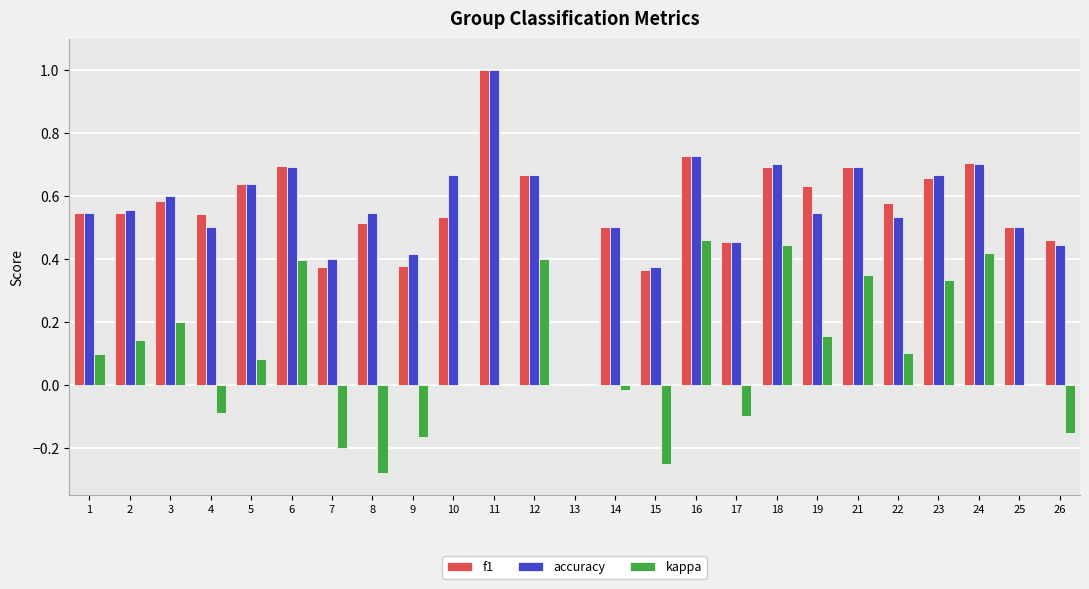

How many data points in accuracy are above 0?

24